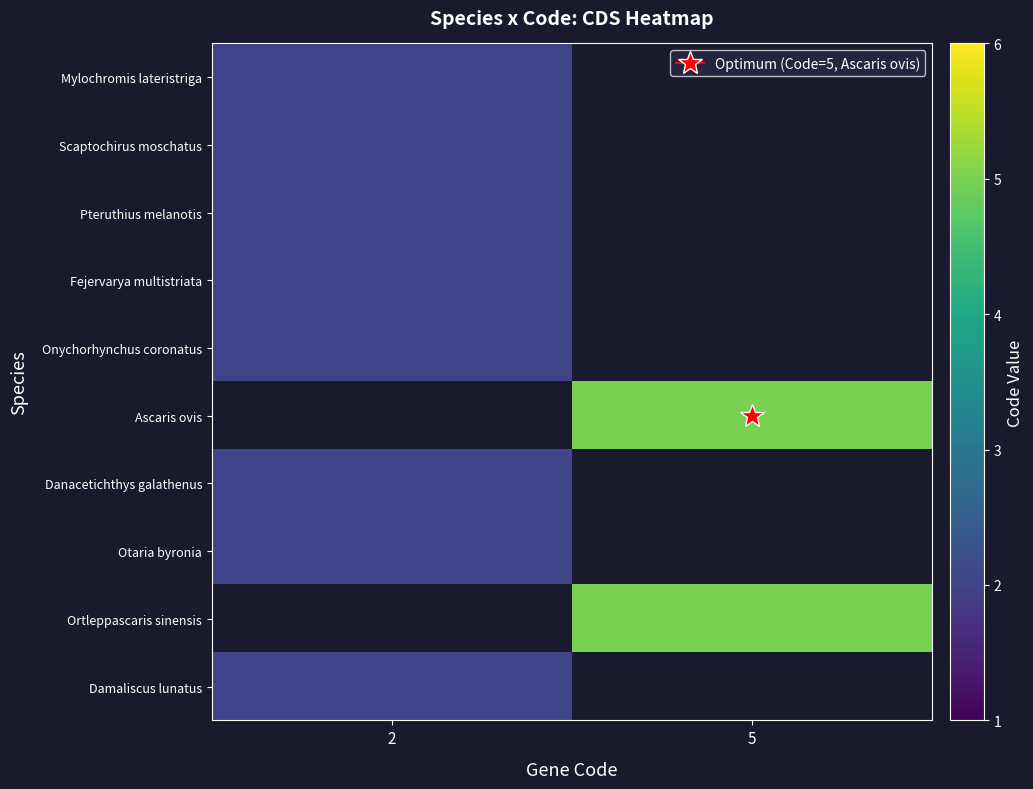

At how many categories does at least one series exceed 3?

1